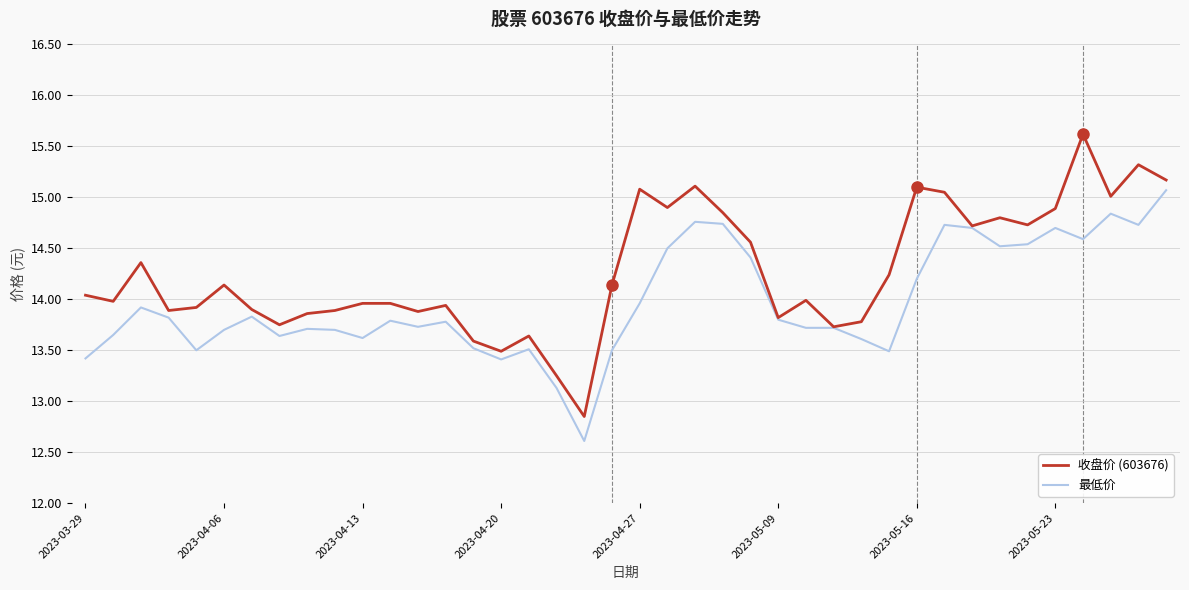

List the series in order of their peak value, lowest first.

最低价, 收盘价 (603676)